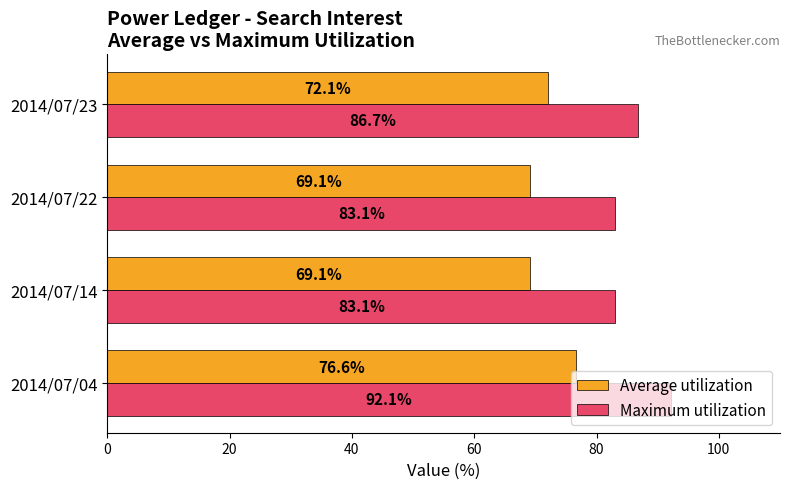

True or false: Maximum utilization has a value of 83.1 at 2014/07/22.

True